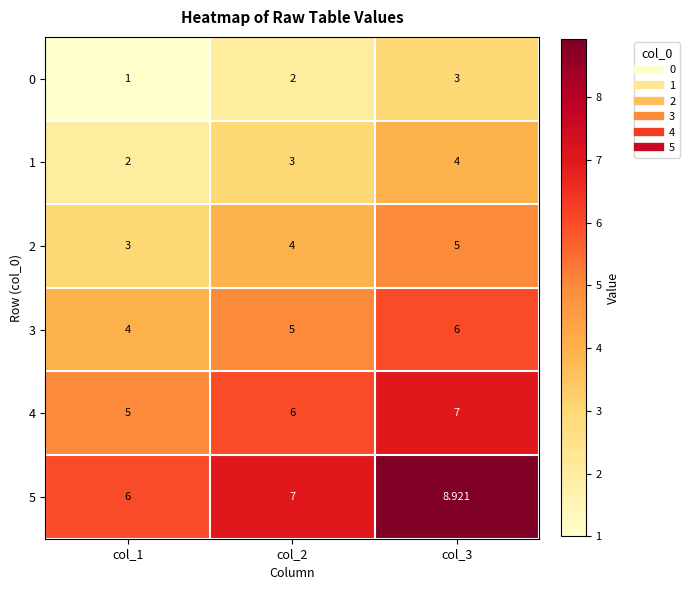

Count the number of categories in the chart.

3